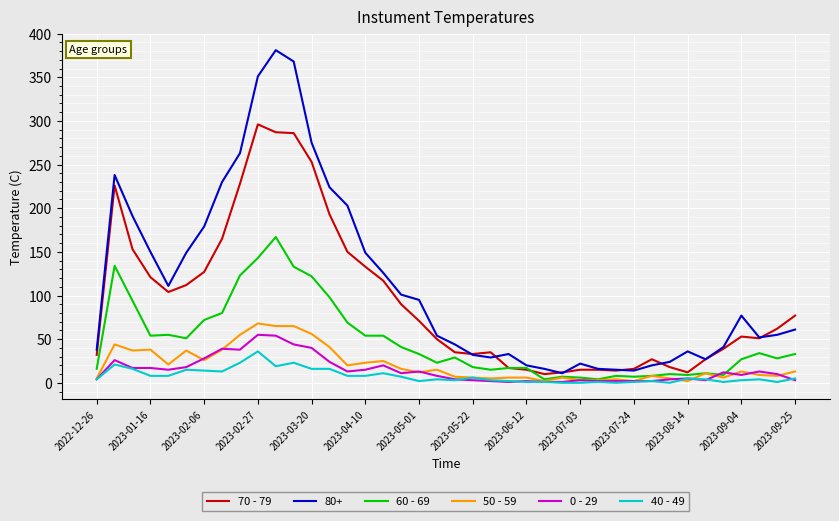

What is the difference between the maximum and minimum values in the 50 - 59 series?

66